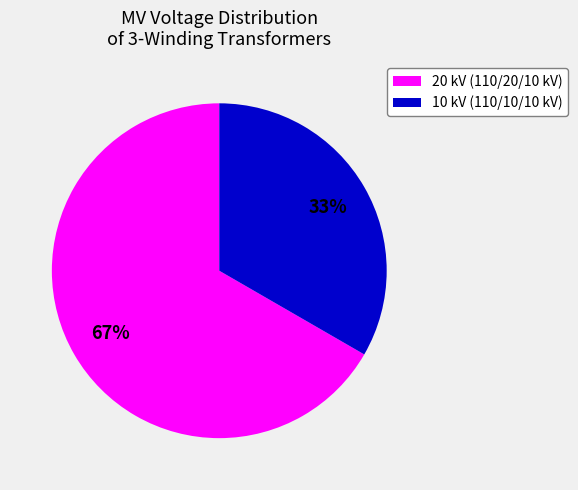

Does any single category account for the majority?

Yes